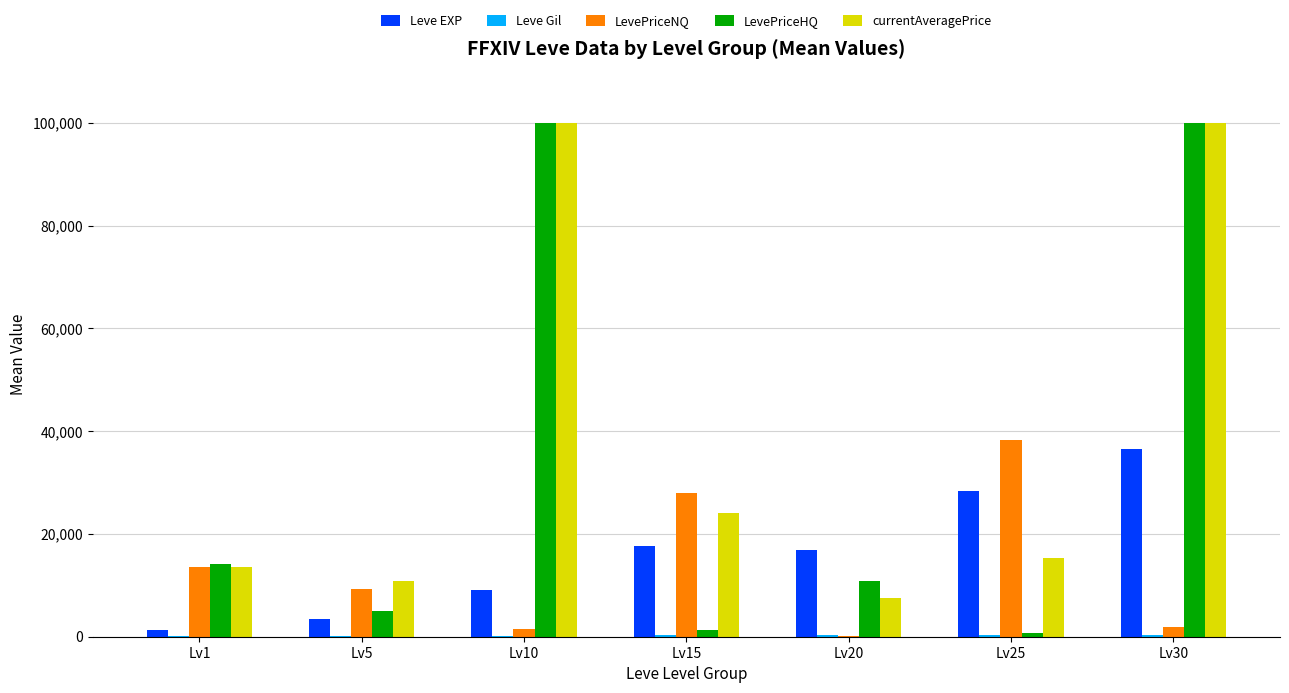

Which series has the largest total across all categories?

currentAveragePrice